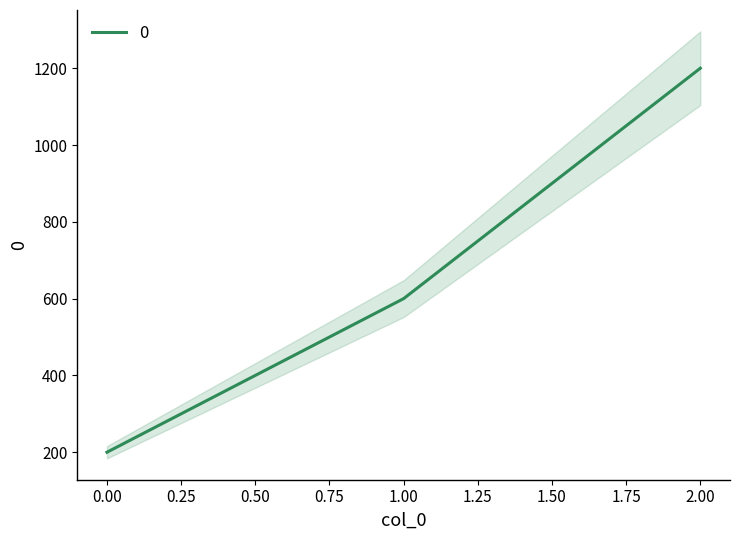

What is the smallest value displayed?

200